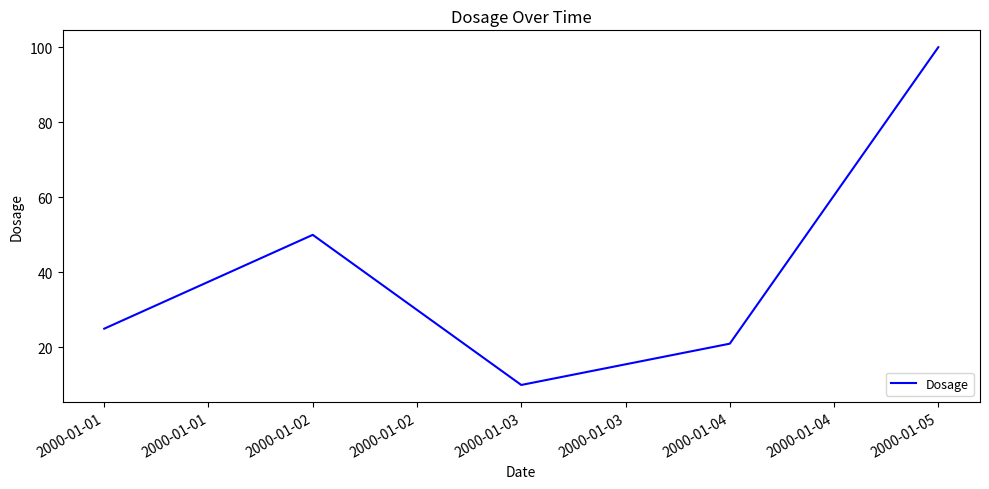

What is the change in value from 2000-01-01 to 2000-01-03?

-15